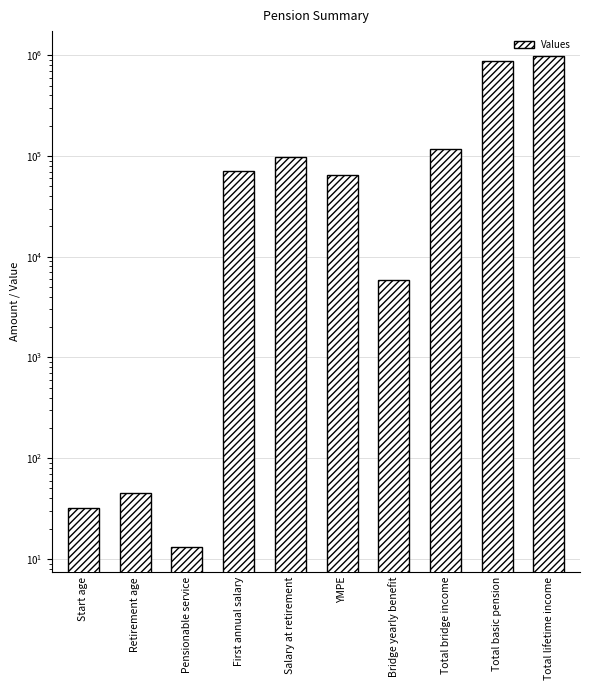

Rank the categories by value from highest to lowest.

Total lifetime income, Total basic pension, Total bridge income, Salary at retirement, First annual salary, YMPE, Bridge yearly benefit, Retirement age, Start age, Pensionable service